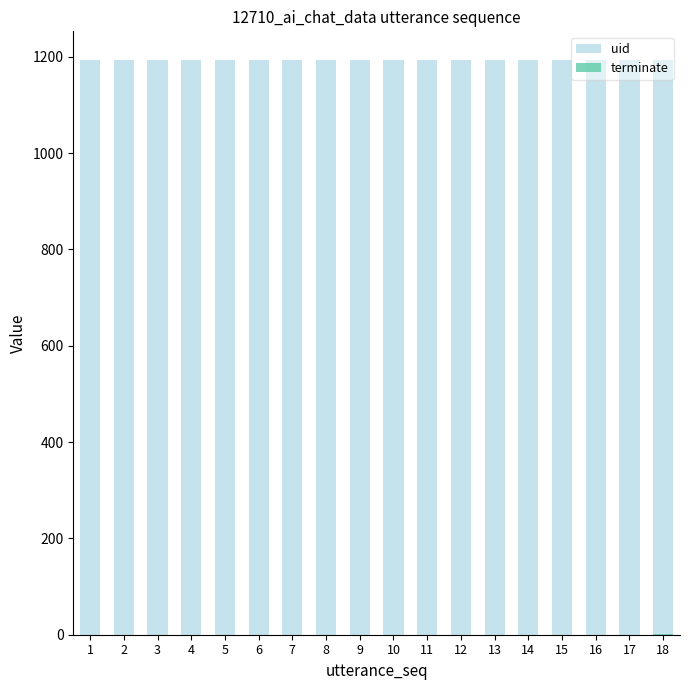

Is it true that terminate equals 0 at 8?

True